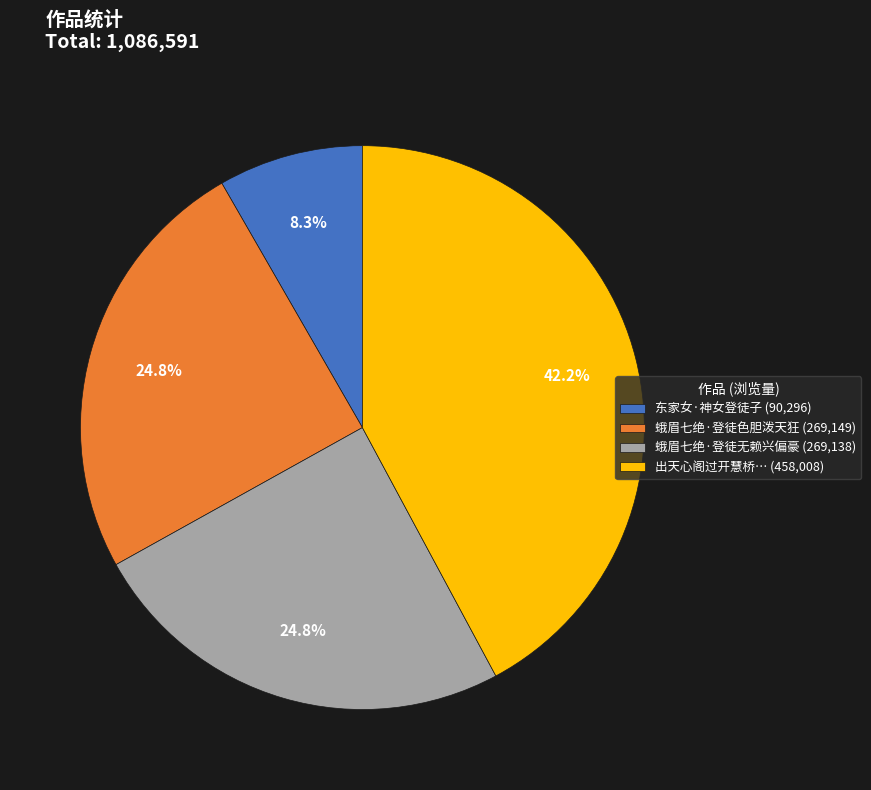

How many segments does this pie chart have?

4